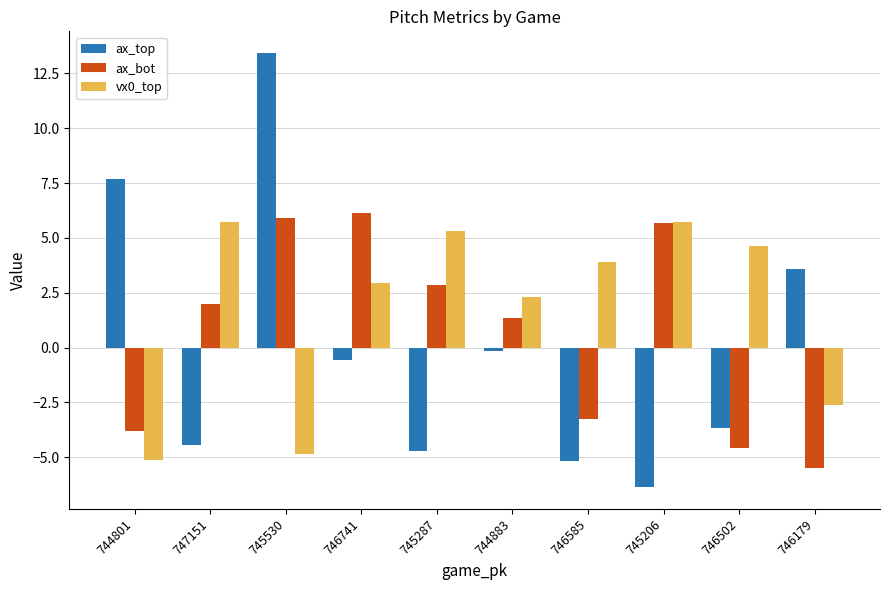

What is the spread (max minus min) of values at 746741?

6.7